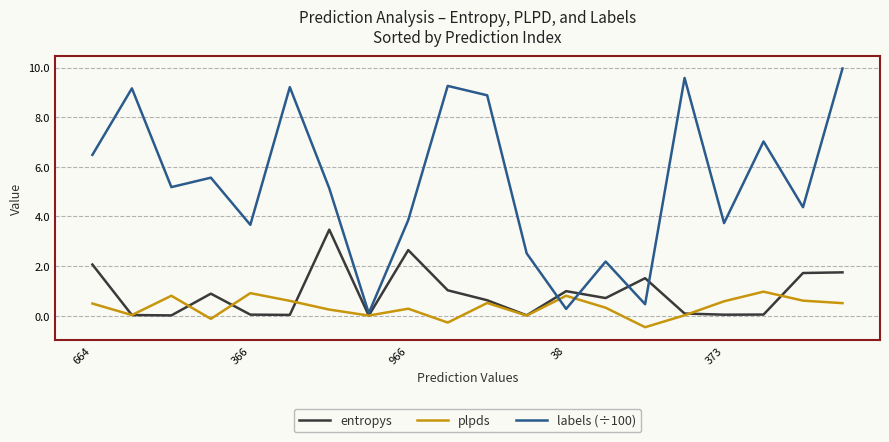

After their last crossing, which series has the higher values: labels (÷100) or entropys?

labels (÷100)